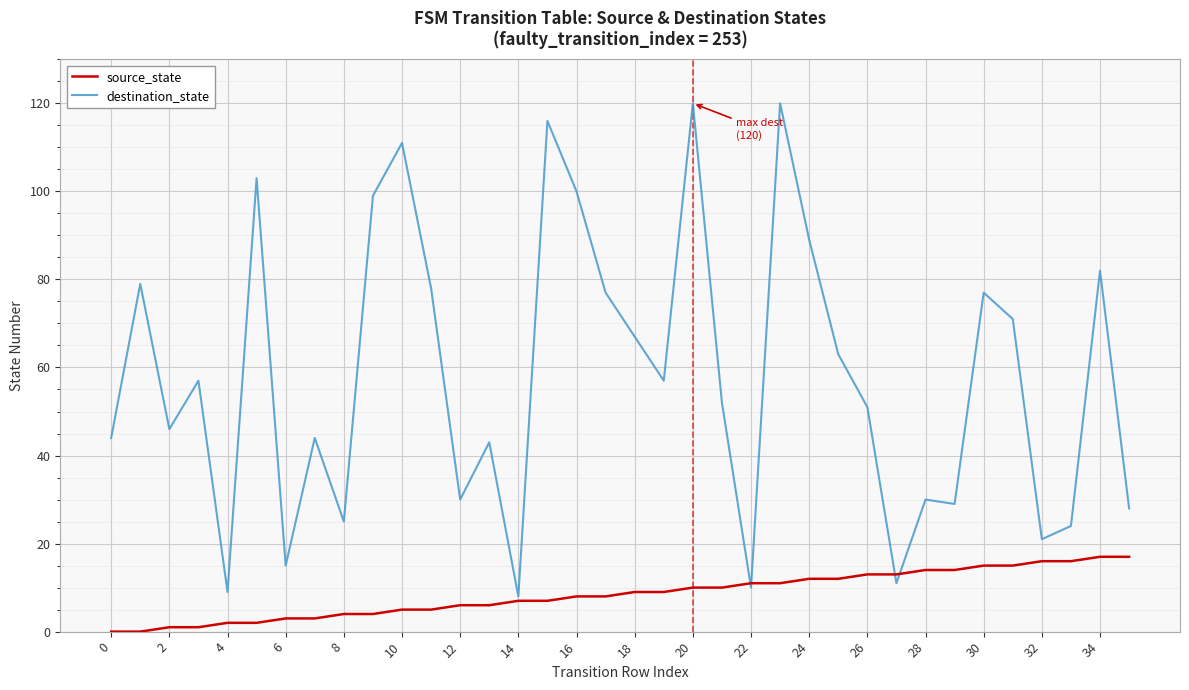

What is the maximum value for source_state?

17